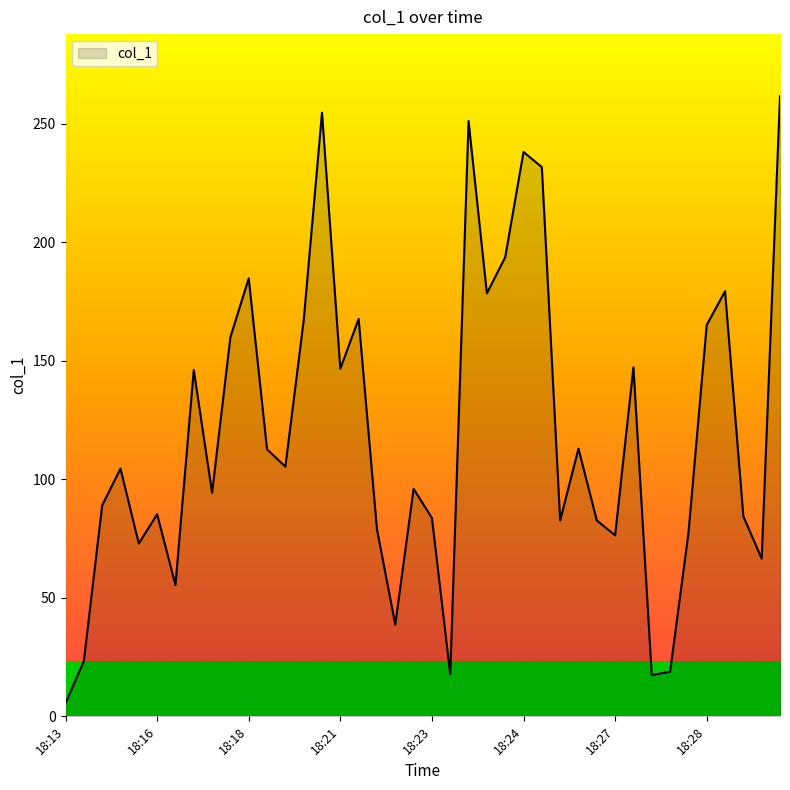

What is the difference between the maximum and minimum values?

256.1